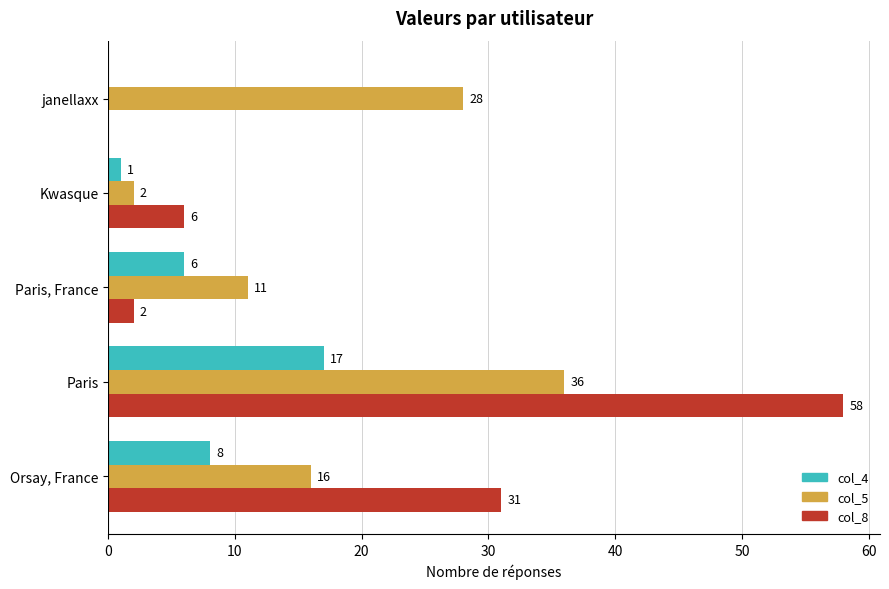

Which series changed the most between Paris, France and Kwasque?

col_5